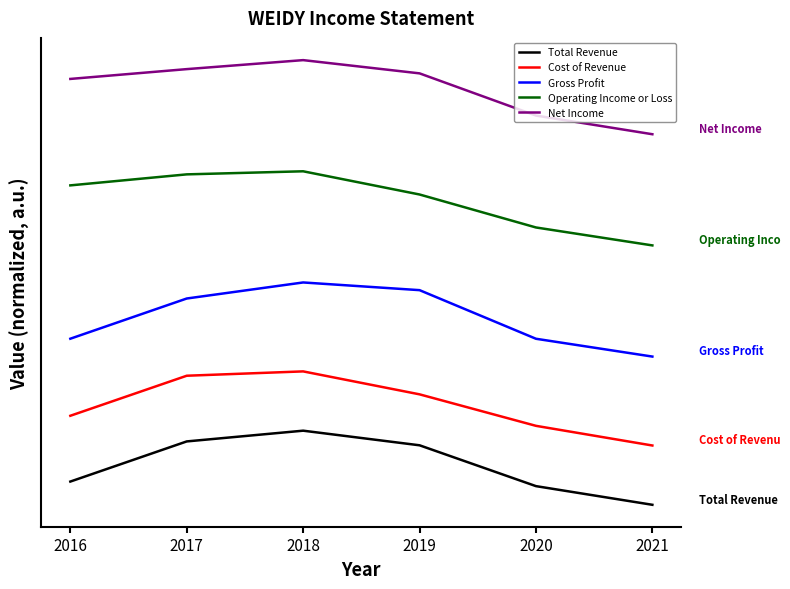

What is the total value across all series at 2021?

1130000.0